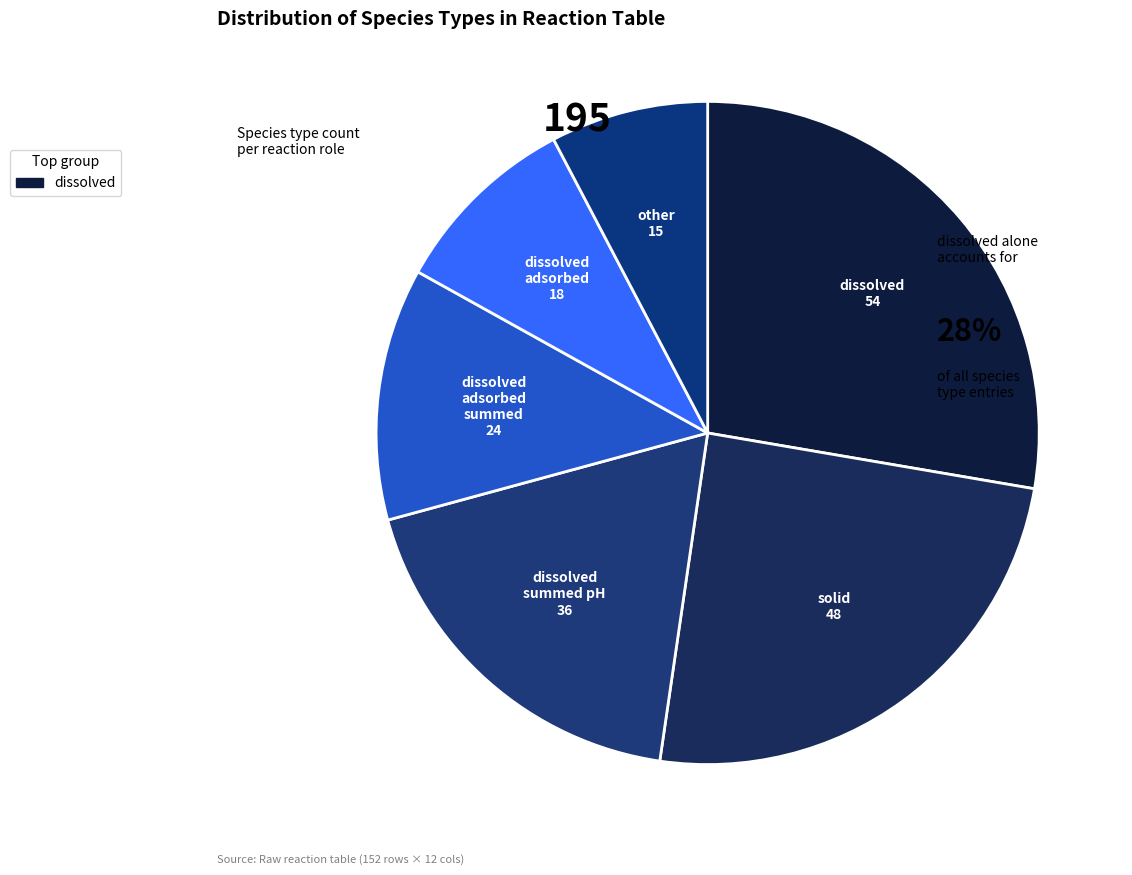

How many slices are in this pie chart?

6